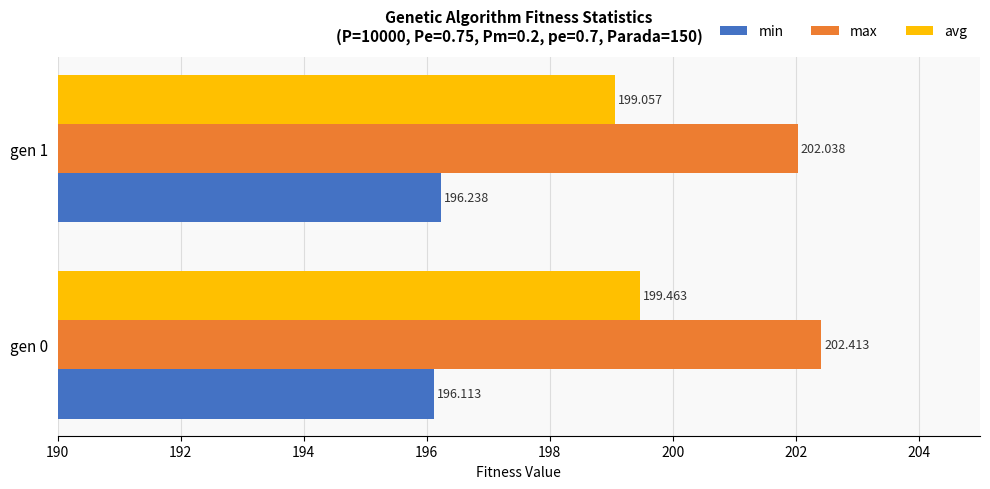

Is the value of max at gen 1 greater than the value of avg at gen 1?

Yes